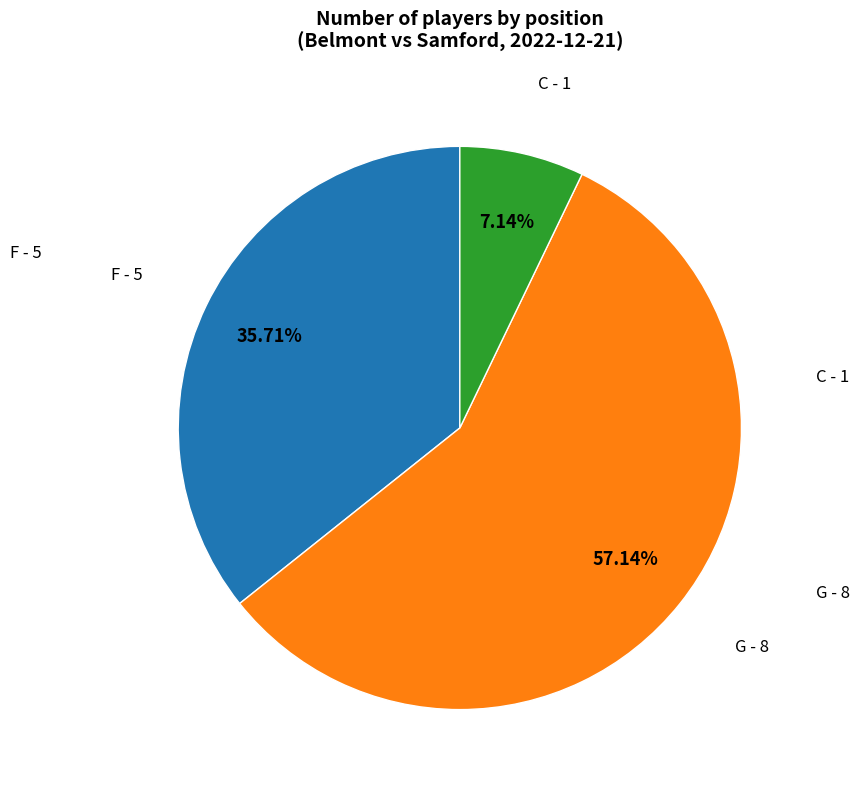

Is there a majority slice in this chart?

Yes